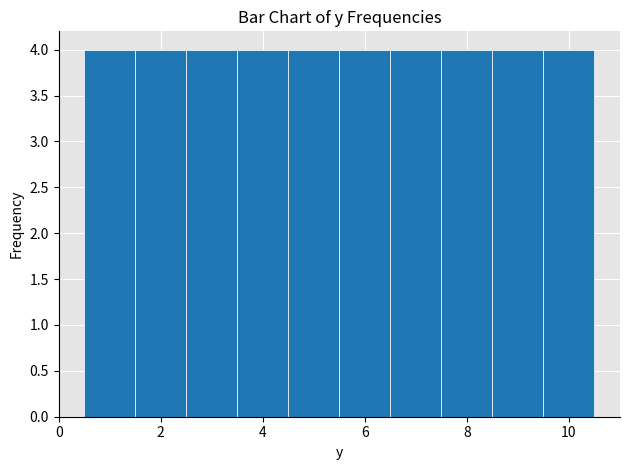

Reading left to right, transcribe this chart: for each bar, give the range it covers on the x-axis and its height. Neither the bar edges nor the heights are printed on the chart, so give them approximately, as read against the axes.

0.5 to 1.5: 4
1.5 to 2.5: 4
2.5 to 3.5: 4
3.5 to 4.5: 4
4.5 to 5.5: 4
5.5 to 6.5: 4
6.5 to 7.5: 4
7.5 to 8.5: 4
8.5 to 9.5: 4
9.5 to 10.5: 4